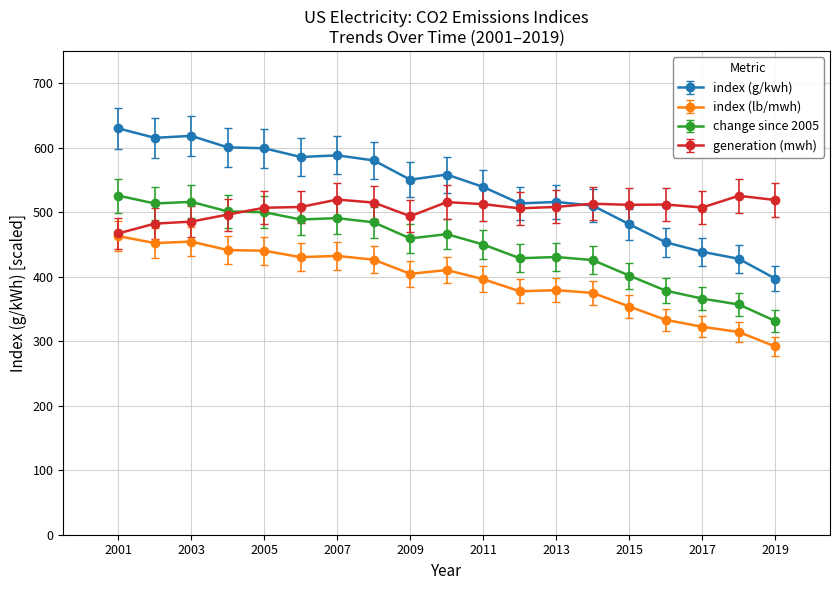

What is the value of the change since 2005 point at the 11th from the left?

449.9